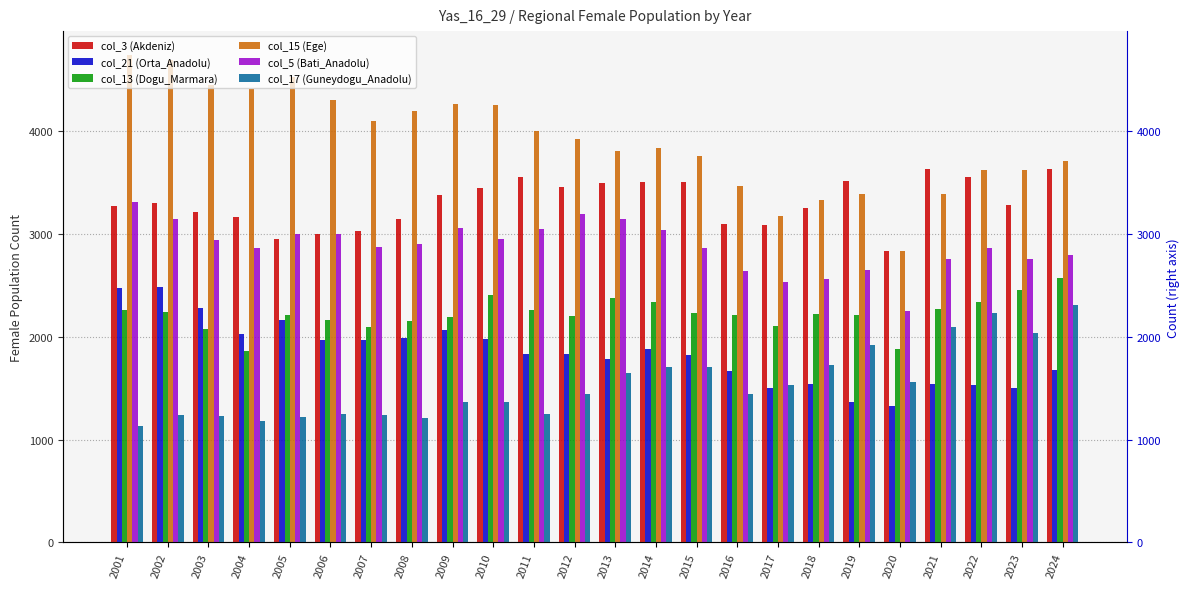

Is it true that col_5 (Bati_Anadolu) equals 4084 at 2021?

False